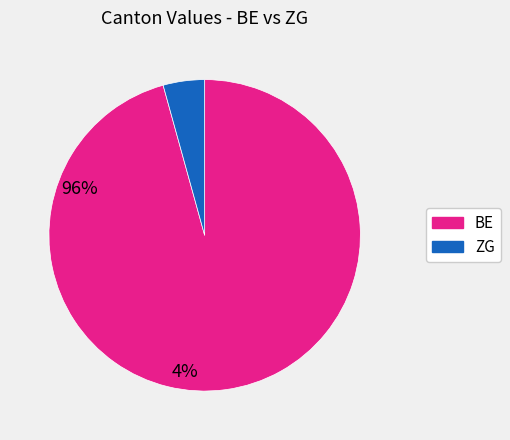

Is there a majority slice in this chart?

Yes